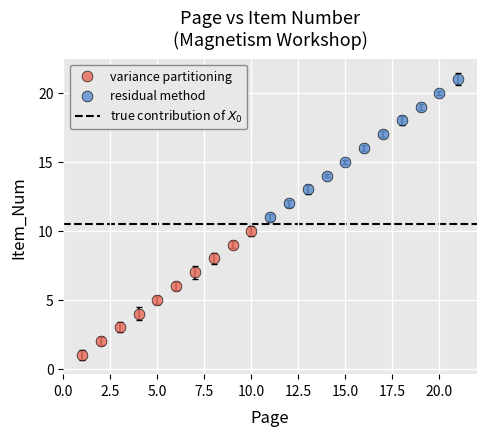

Which series has the widest spread of Y values?

residual method